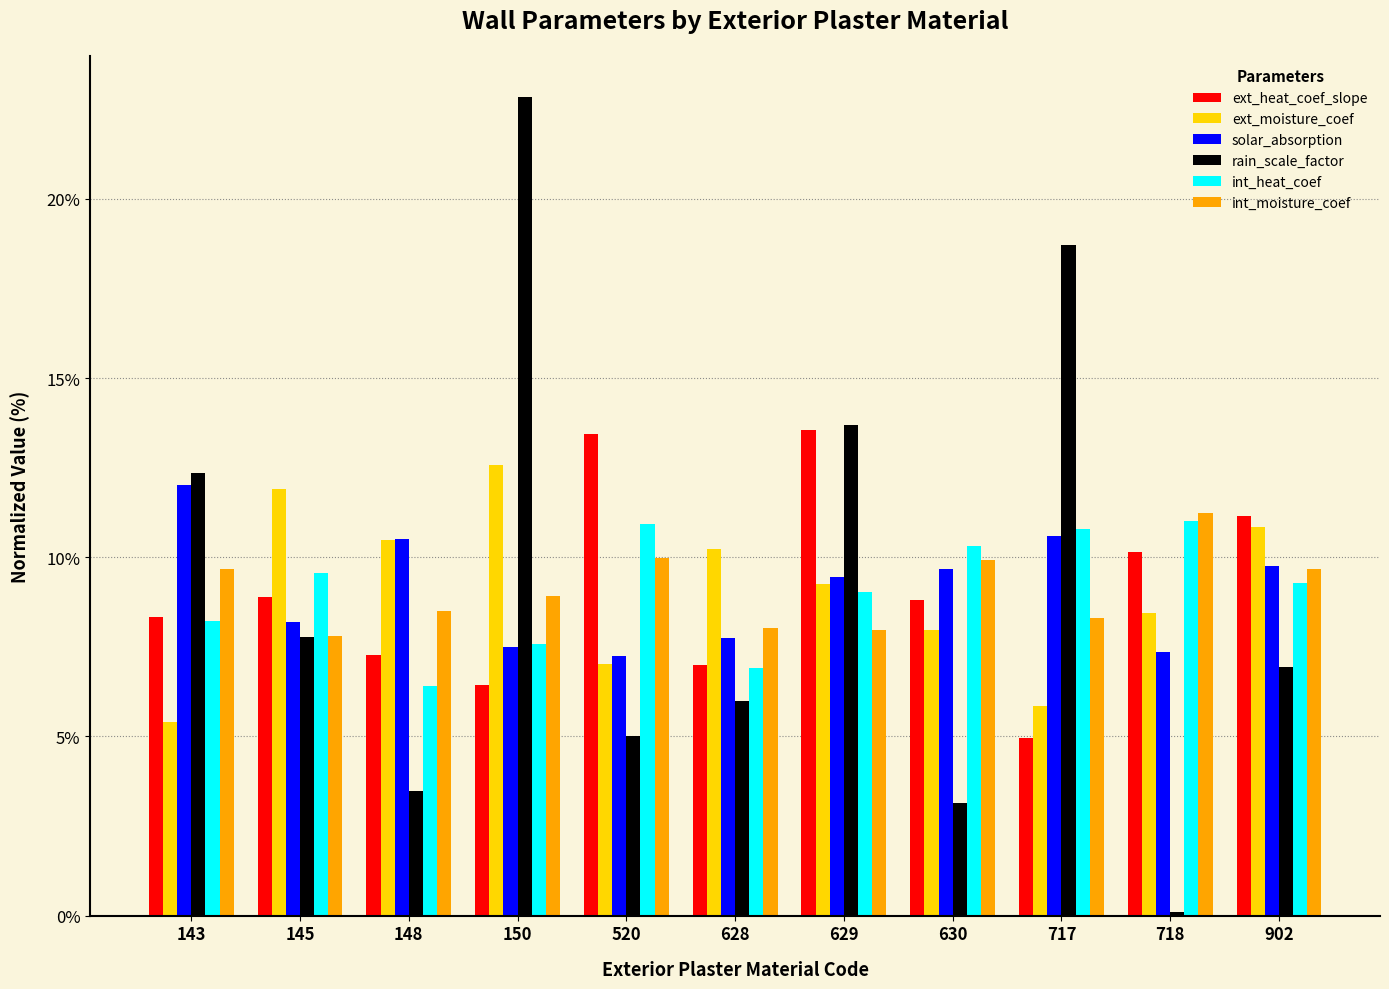

How many data points in ext_heat_coef_slope are above 8?

7